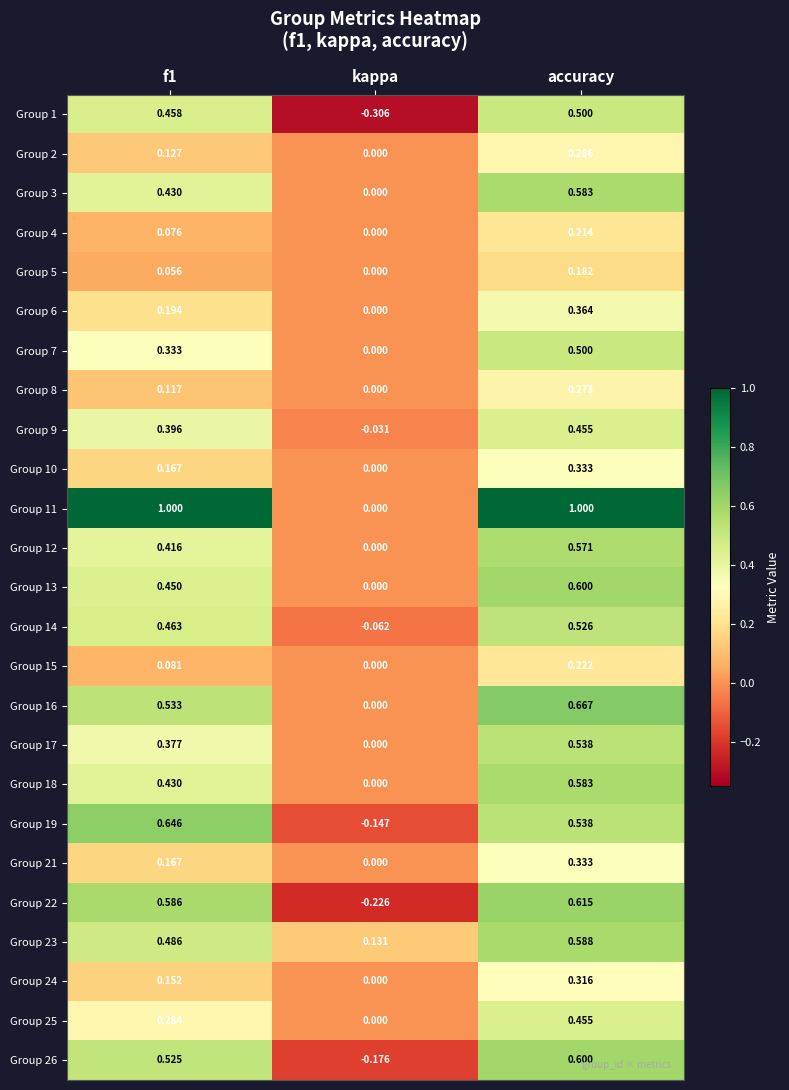

How many data points in Group 21 are above 0?

2